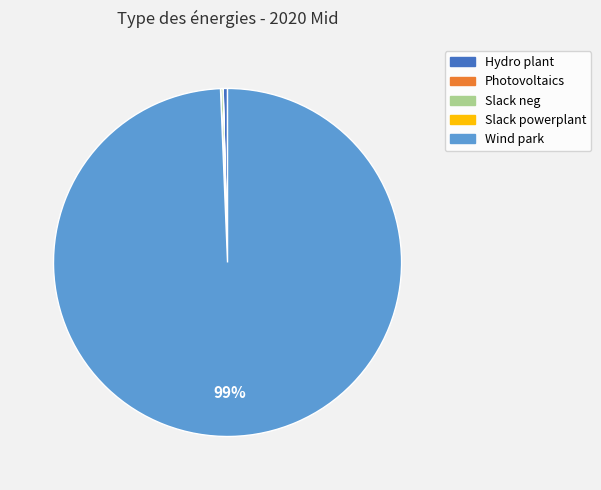

Which slice is the largest?

Wind park